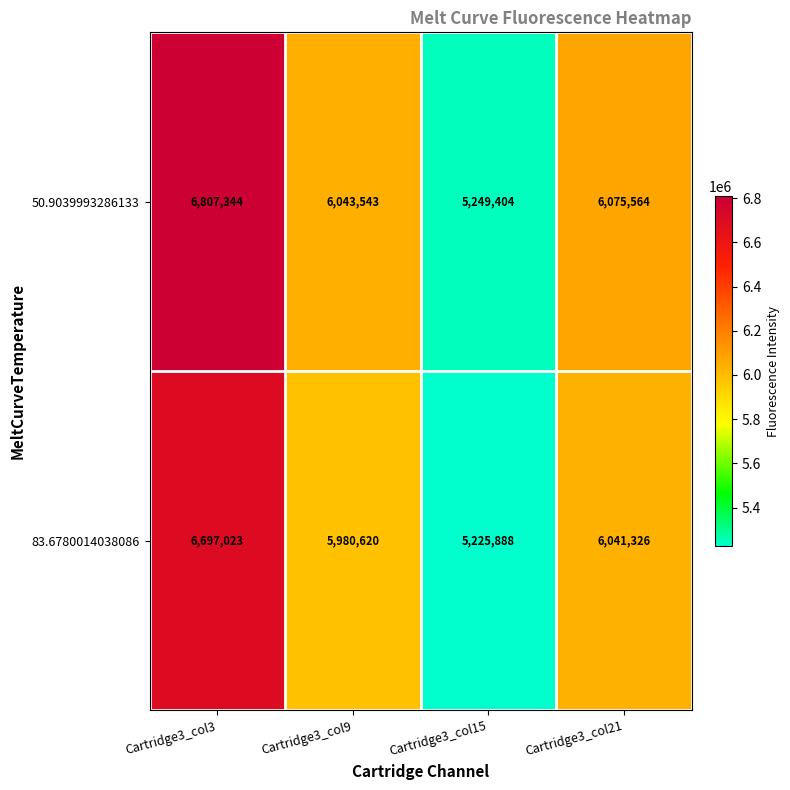

Which series has the largest total across all categories?

50.9039993286133